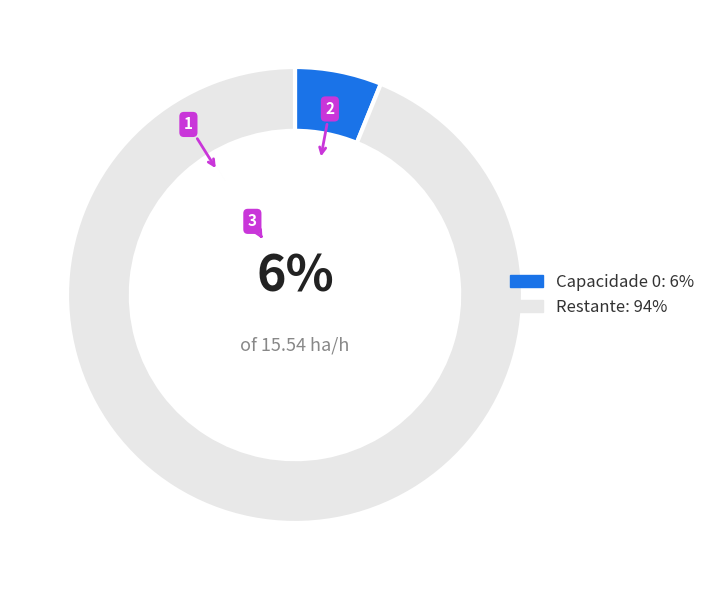

To the nearest percent, what is the average slice percentage?

50%